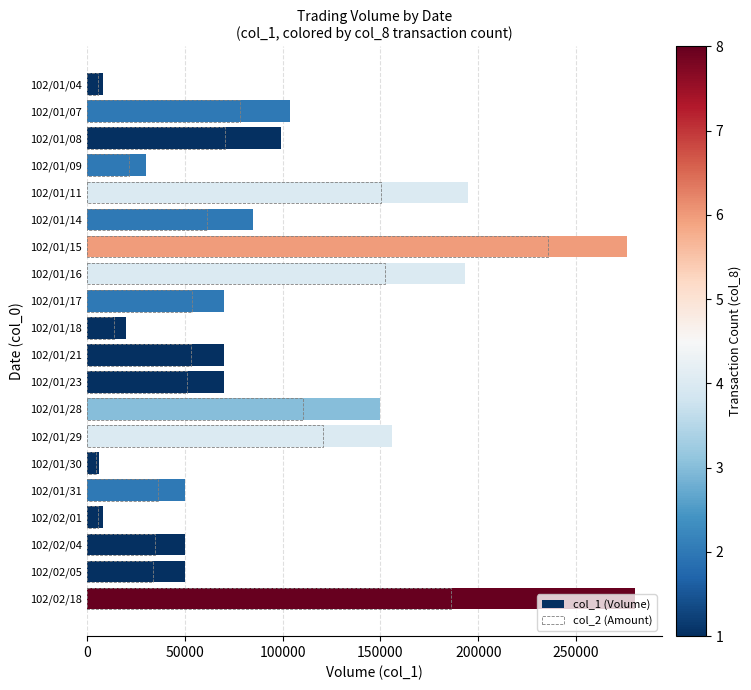

How many bars are there in each group?

2